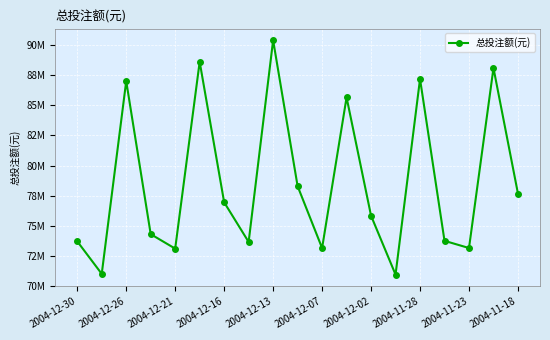

Does the chart have visible grid lines?

Yes